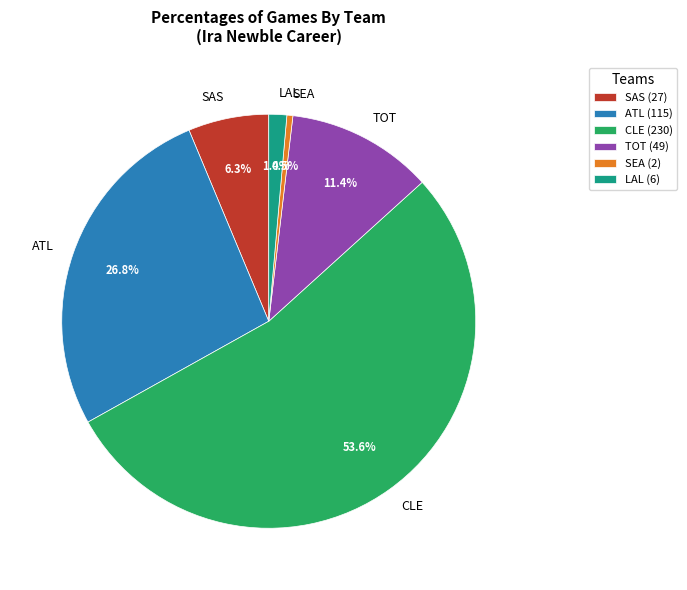

Between CLE and SEA, which is larger?

CLE